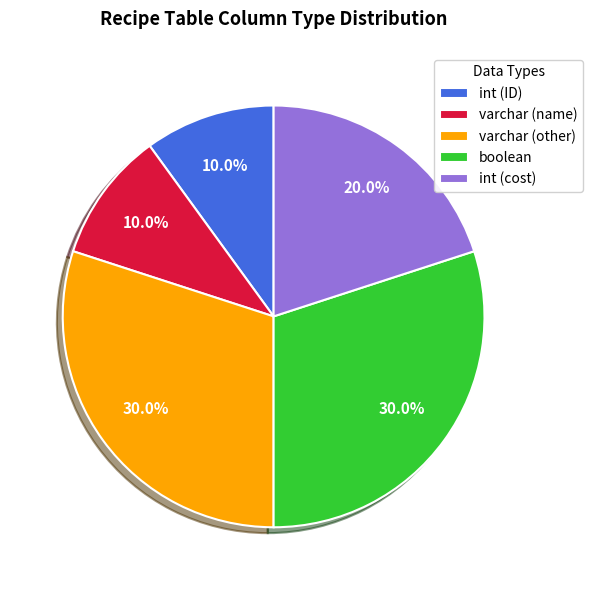

What is the total percentage of varchar (name) and int (ID)?

20.0%